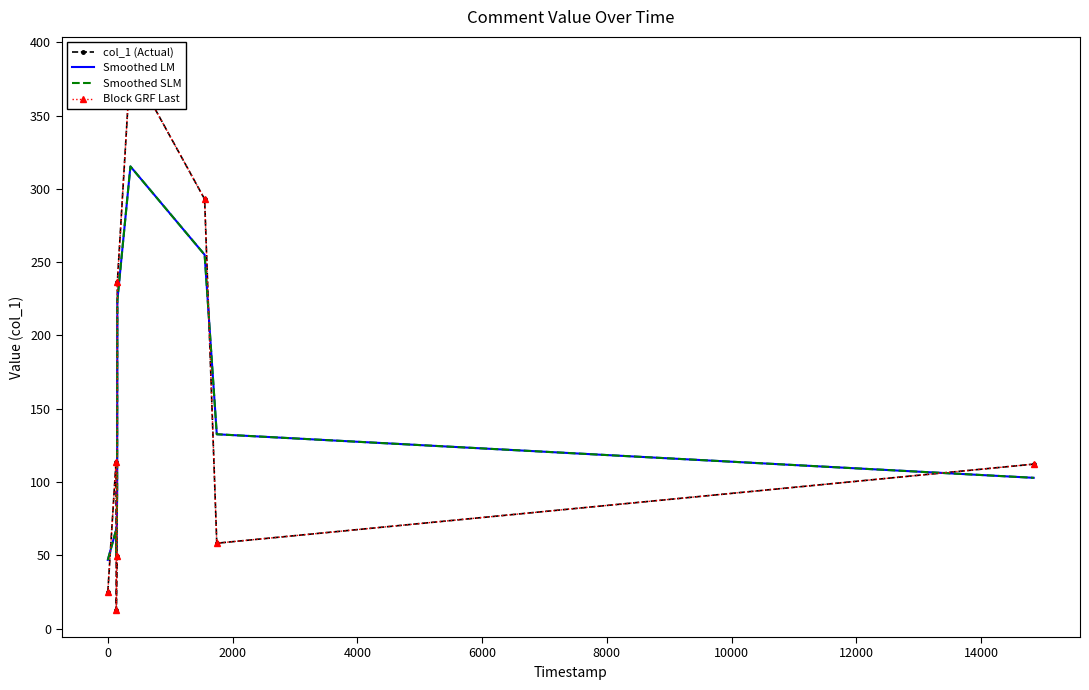

What is the difference between the Smoothed SLM values at −2000 and 14000?

56.0